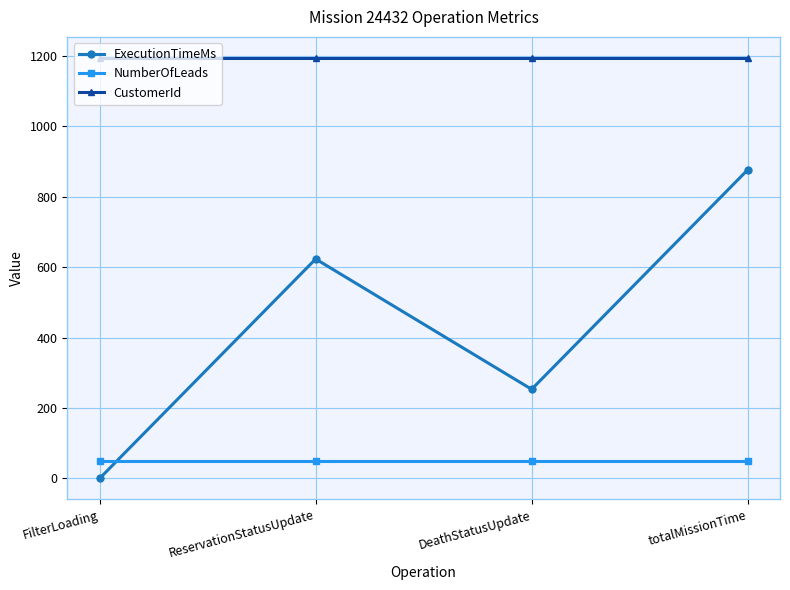

True or false: CustomerId and NumberOfLeads cross at least once.

False